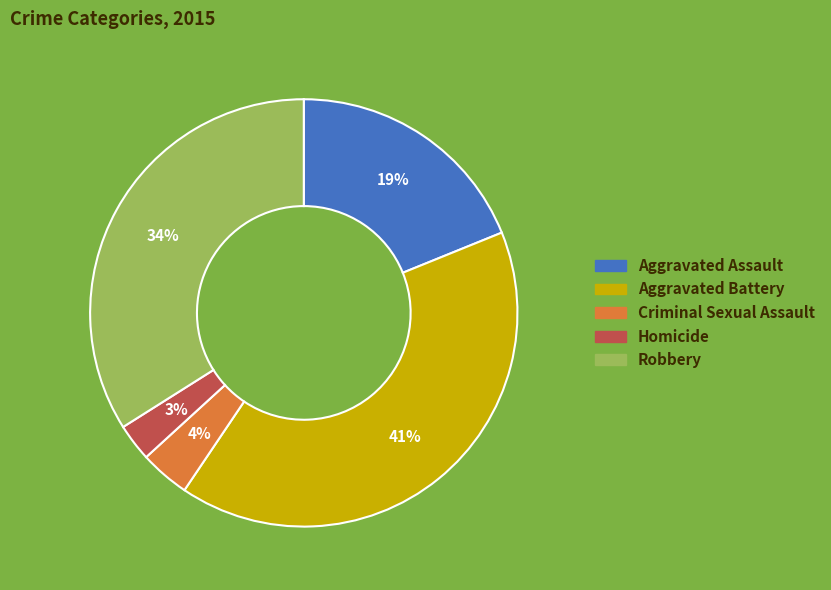

To the nearest percent, what is the difference between the Aggravated Assault and Aggravated Battery slice percentages?

22%